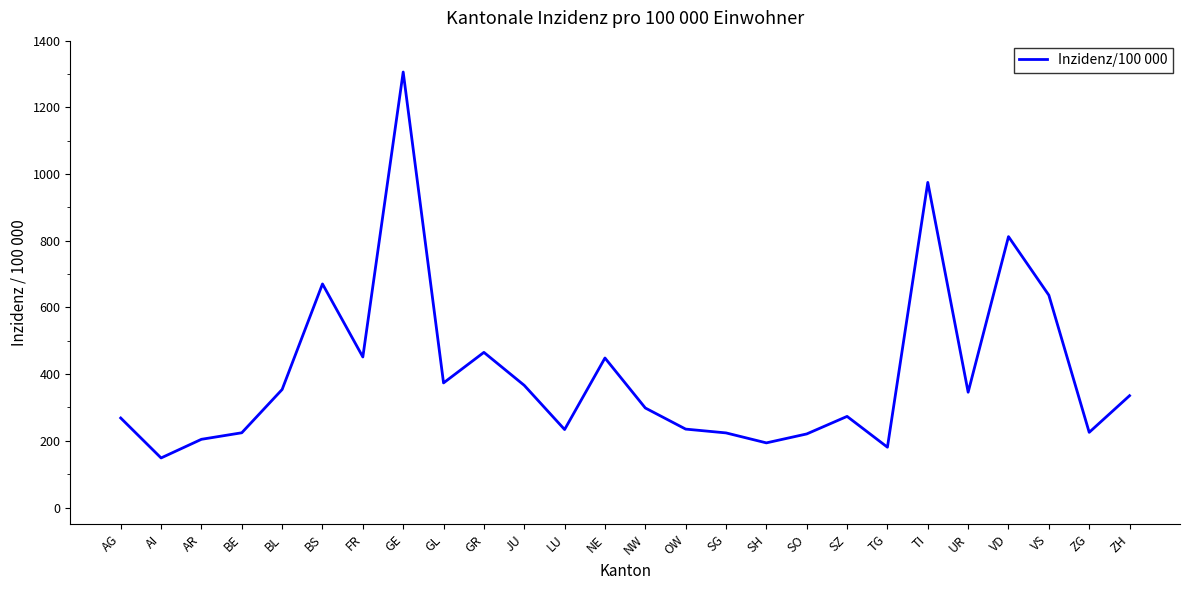

Which category has the lowest value across all series?

AI